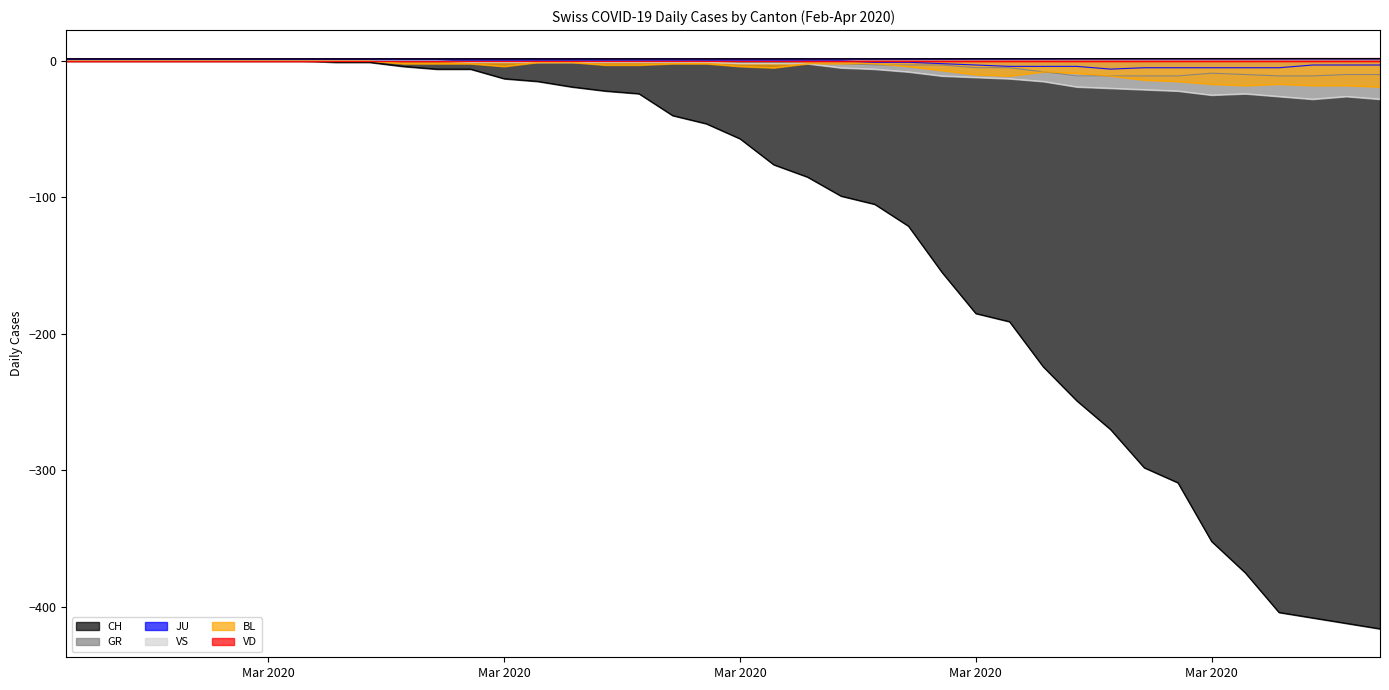

How many GR values are between 1 and 2?

40